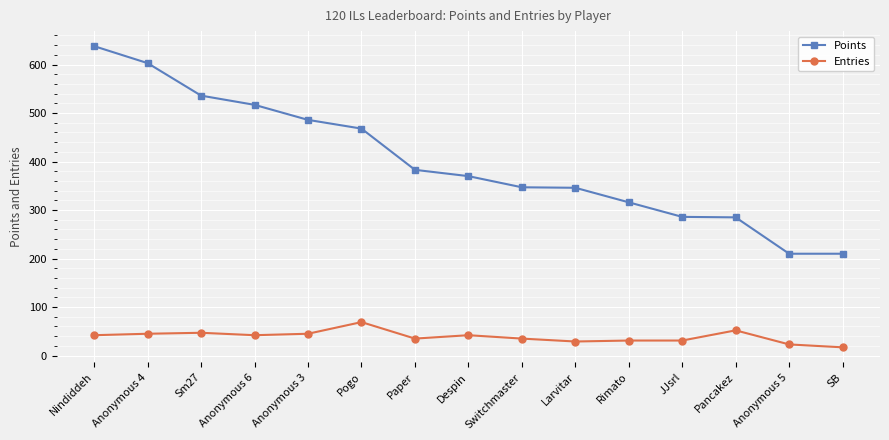

What is the label of the 10th point from the left?

Larvitar